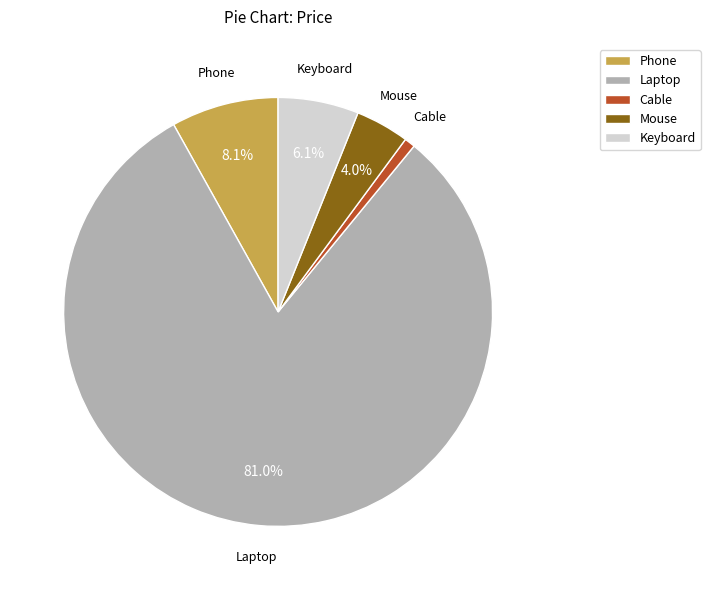

Which category has the smallest portion of the pie?

Cable